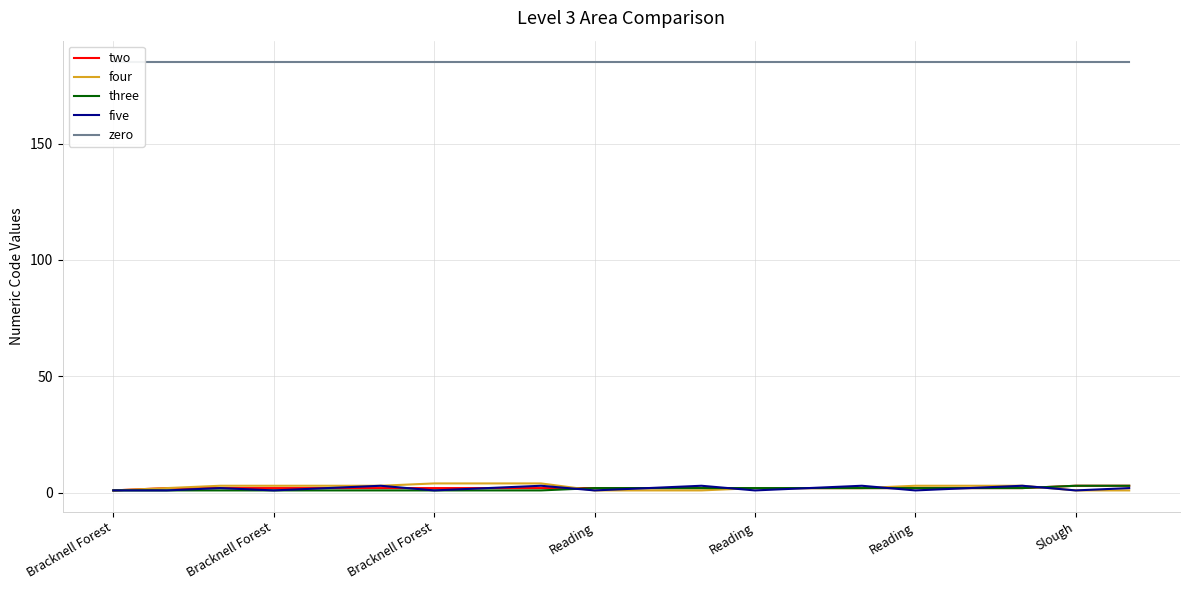

Reading left to right, what are all the values shown in this chart?

two: 1	2	2	2	2	2	2	2	2	2	2	2	2	2	2	2	2	2	3	3
four: 1	2	3	3	3	3	4	4	4	1	1	1	2	2	2	3	3	3	1	1
three: 1	1	1	1	1	1	1	1	1	2	2	2	2	2	2	2	2	2	3	3
five: 1	1	2	1	2	3	1	2	3	1	2	3	1	2	3	1	2	3	1	2
zero: 185	185	185	185	185	185	185	185	185	185	185	185	185	185	185	185	185	185	185	185